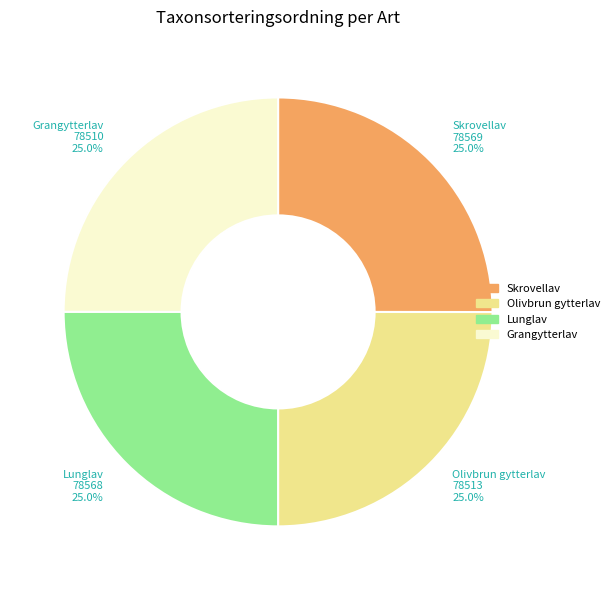

To the nearest percent, what is the average slice percentage?

25%